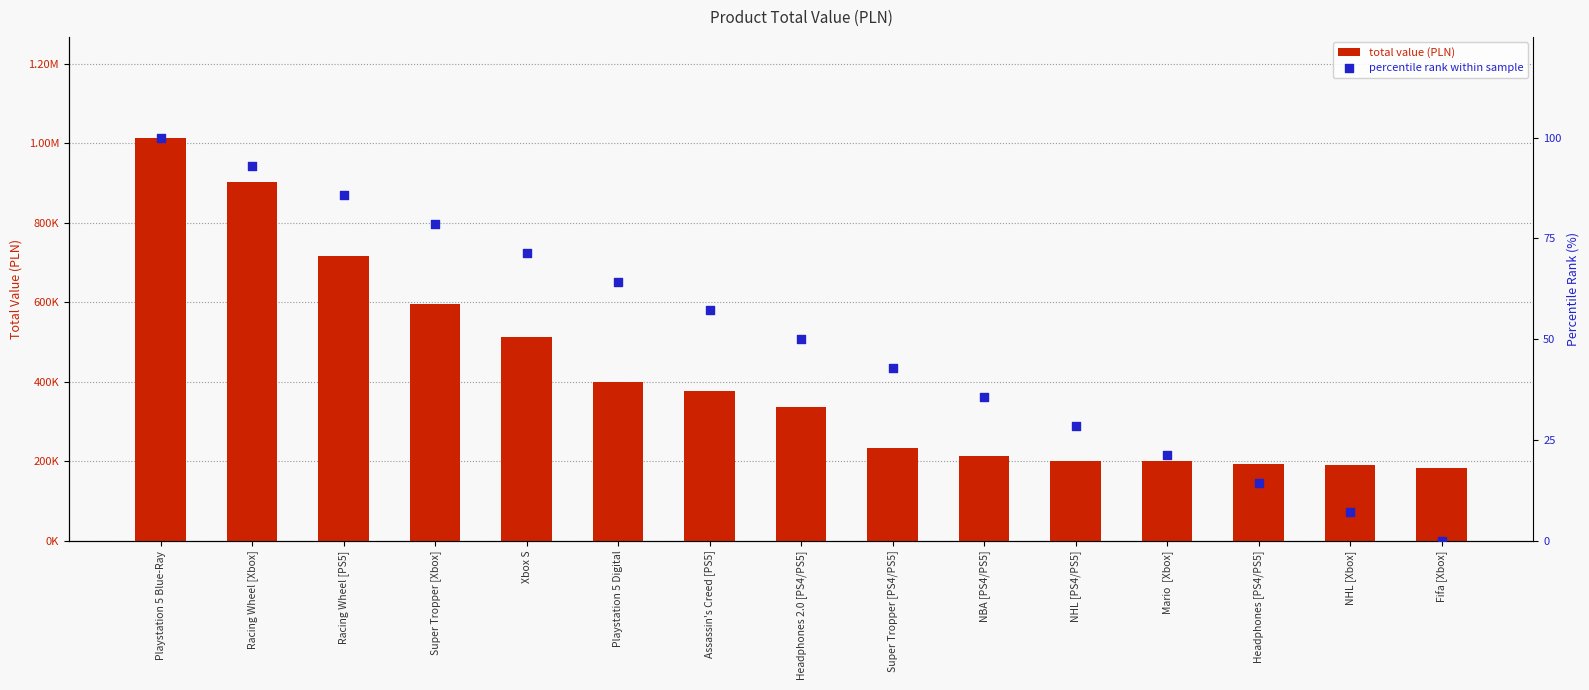

Which series has the largest total across all categories?

total value (PLN)